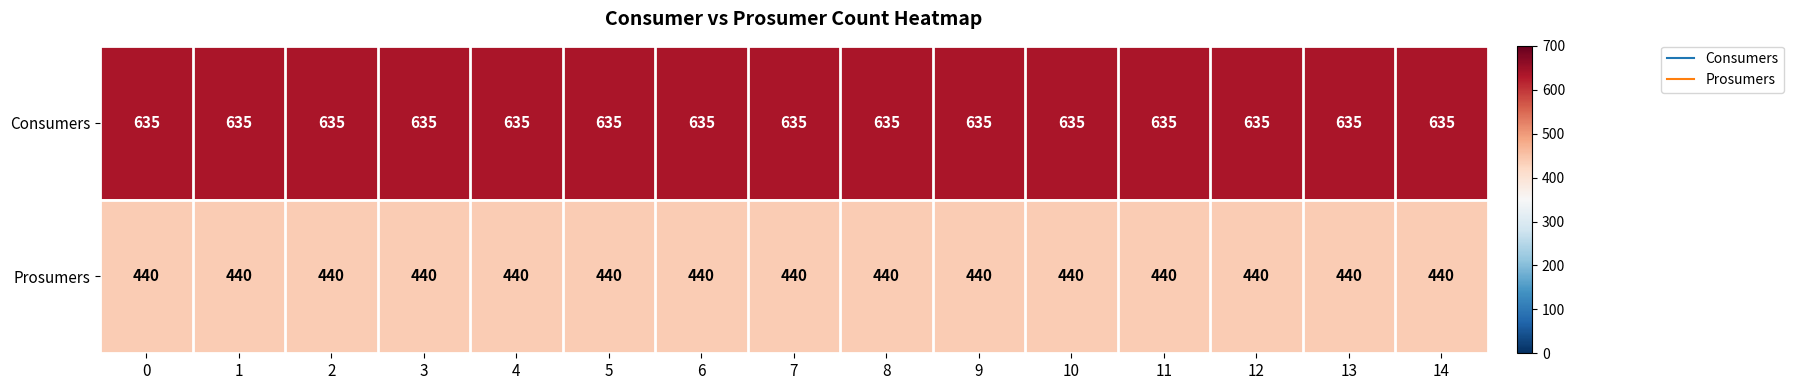

What is the sum of all Consumers values?

9525